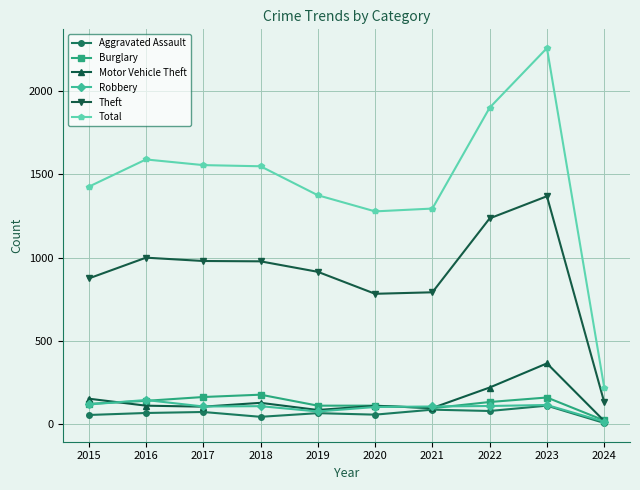

Which series changed the most between 2022 and 2024?

Total